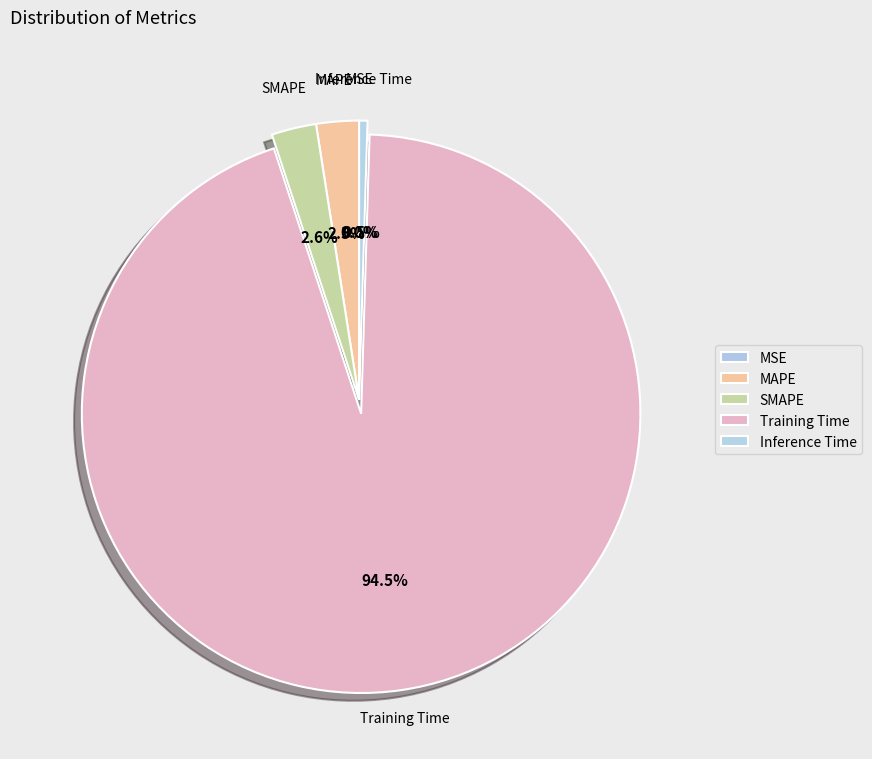

What is the change in value from MAPE to Inference Time?

-0.1